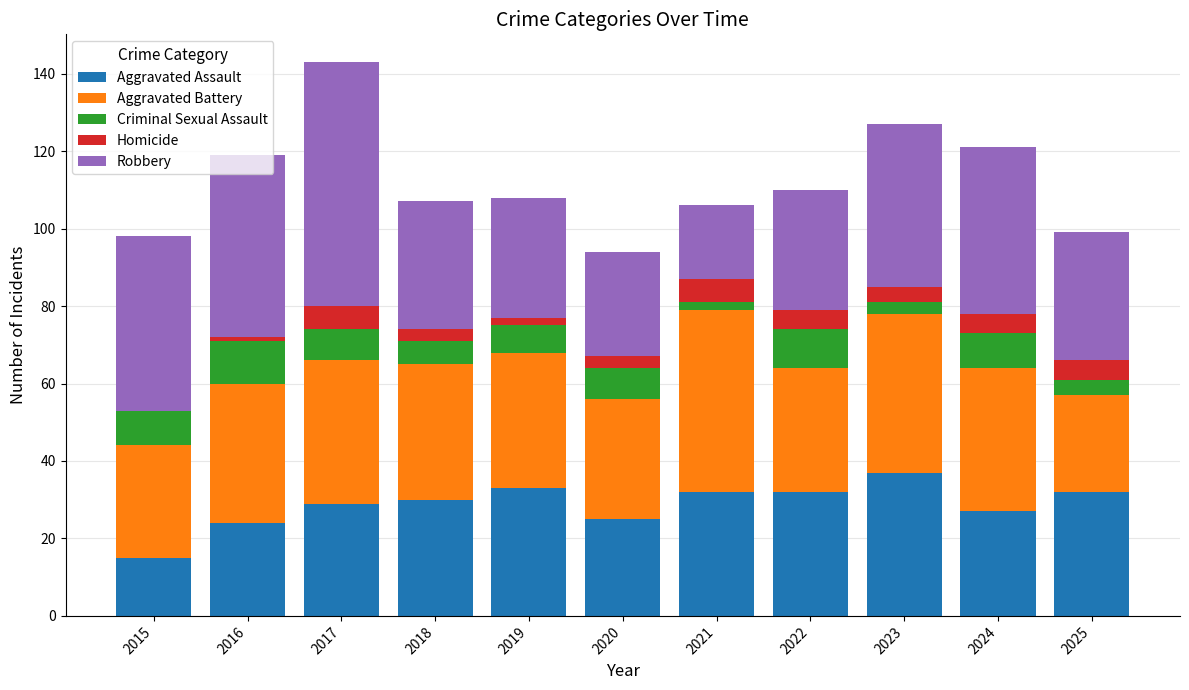

How many series are shown in this chart?

5